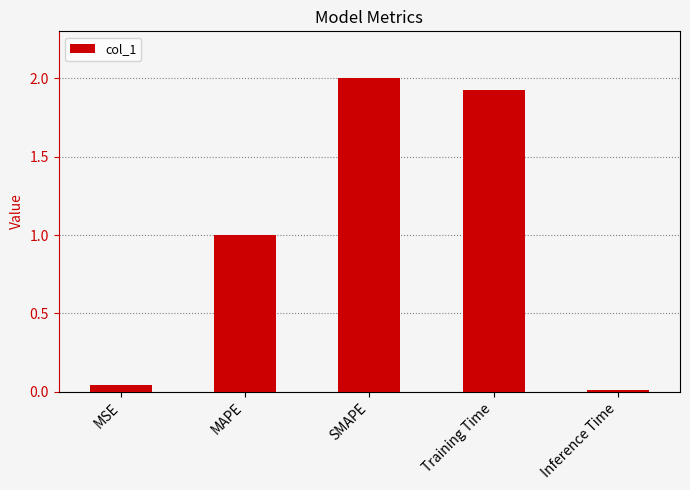

Are the bars horizontal?

No